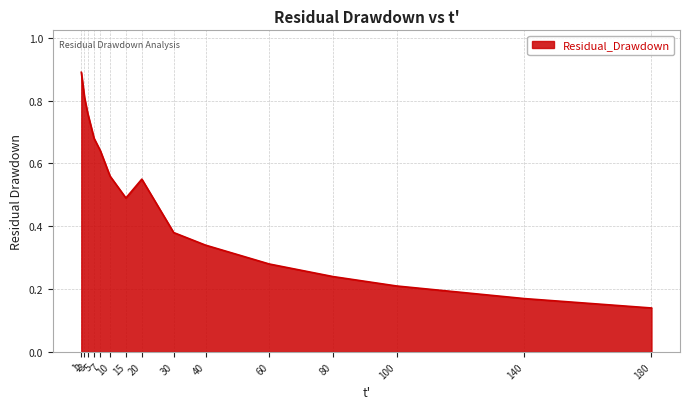

At which category does the data reach its first local peak?

20